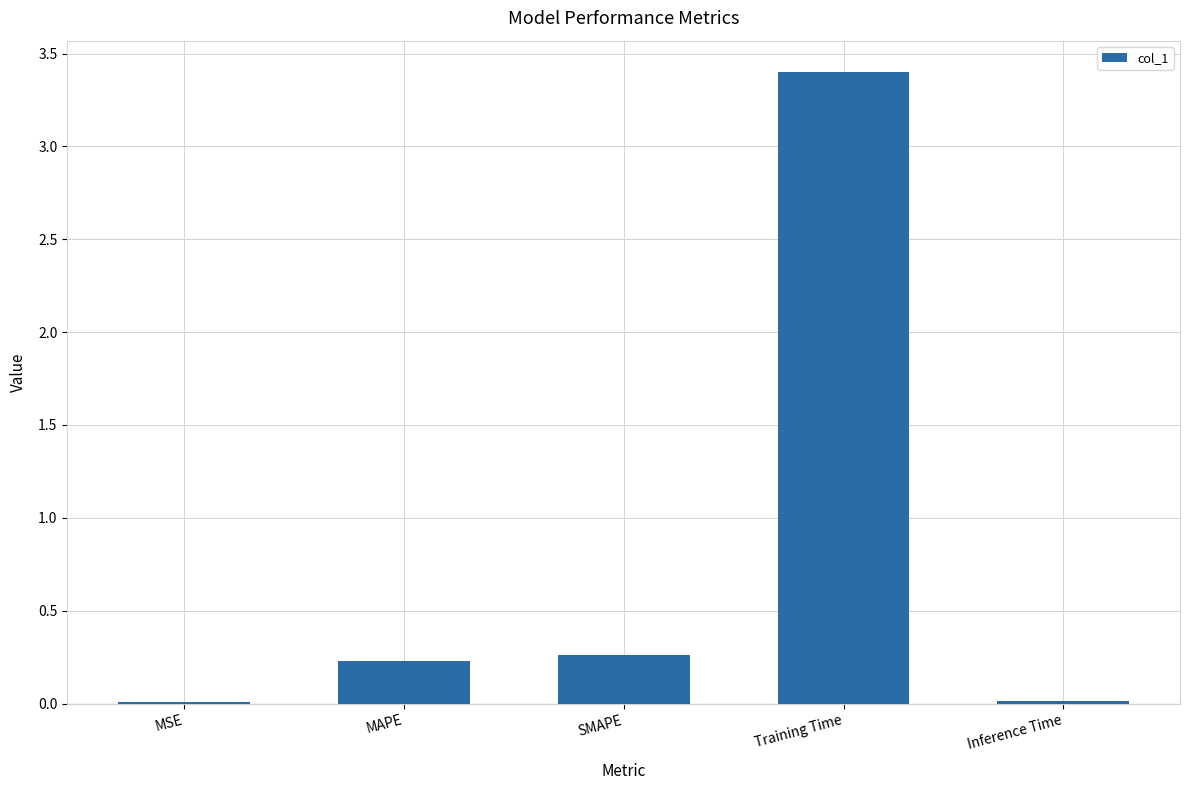

Which label corresponds to the largest value in the chart?

Training Time